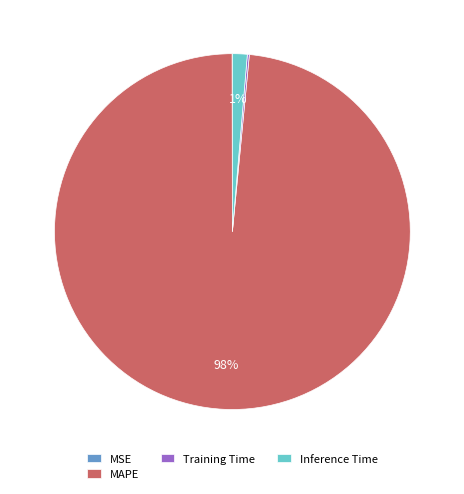

Between MAPE and Inference Time, which is larger?

MAPE